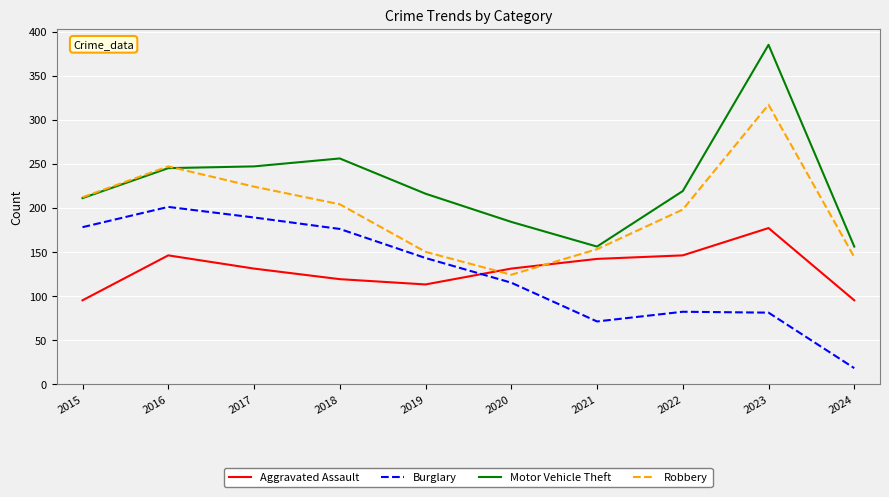

Where do Robbery and Aggravated Assault first cross each other?

2019 and 2020